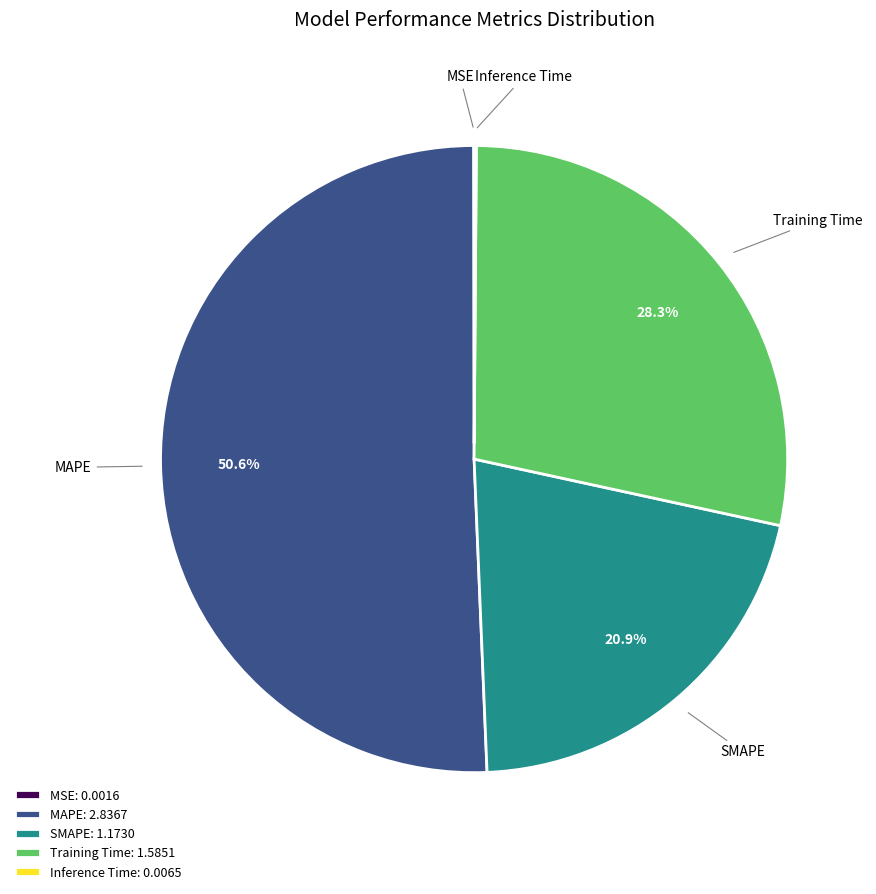

What is the total percentage of SMAPE and Training Time?

49.2%